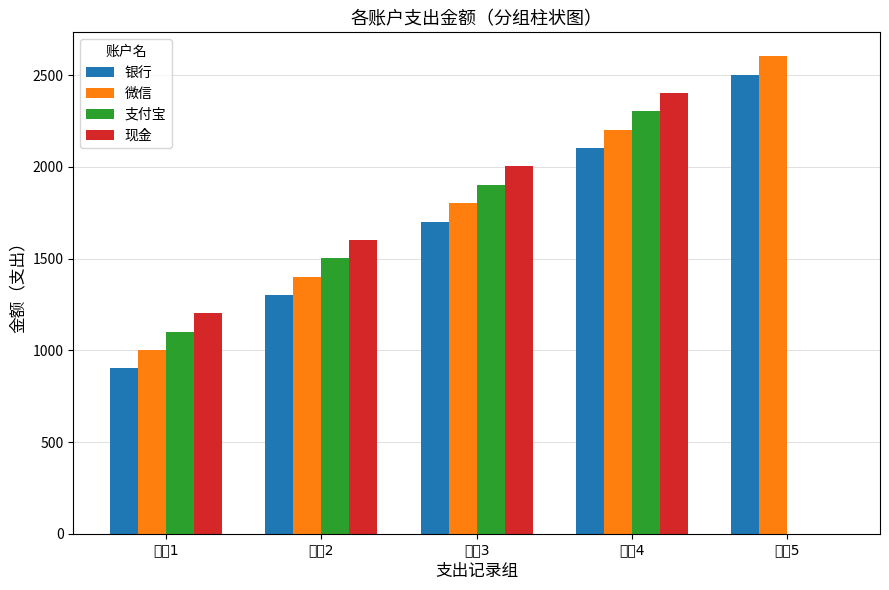

What is the maximum value shown in the chart?

2603.1